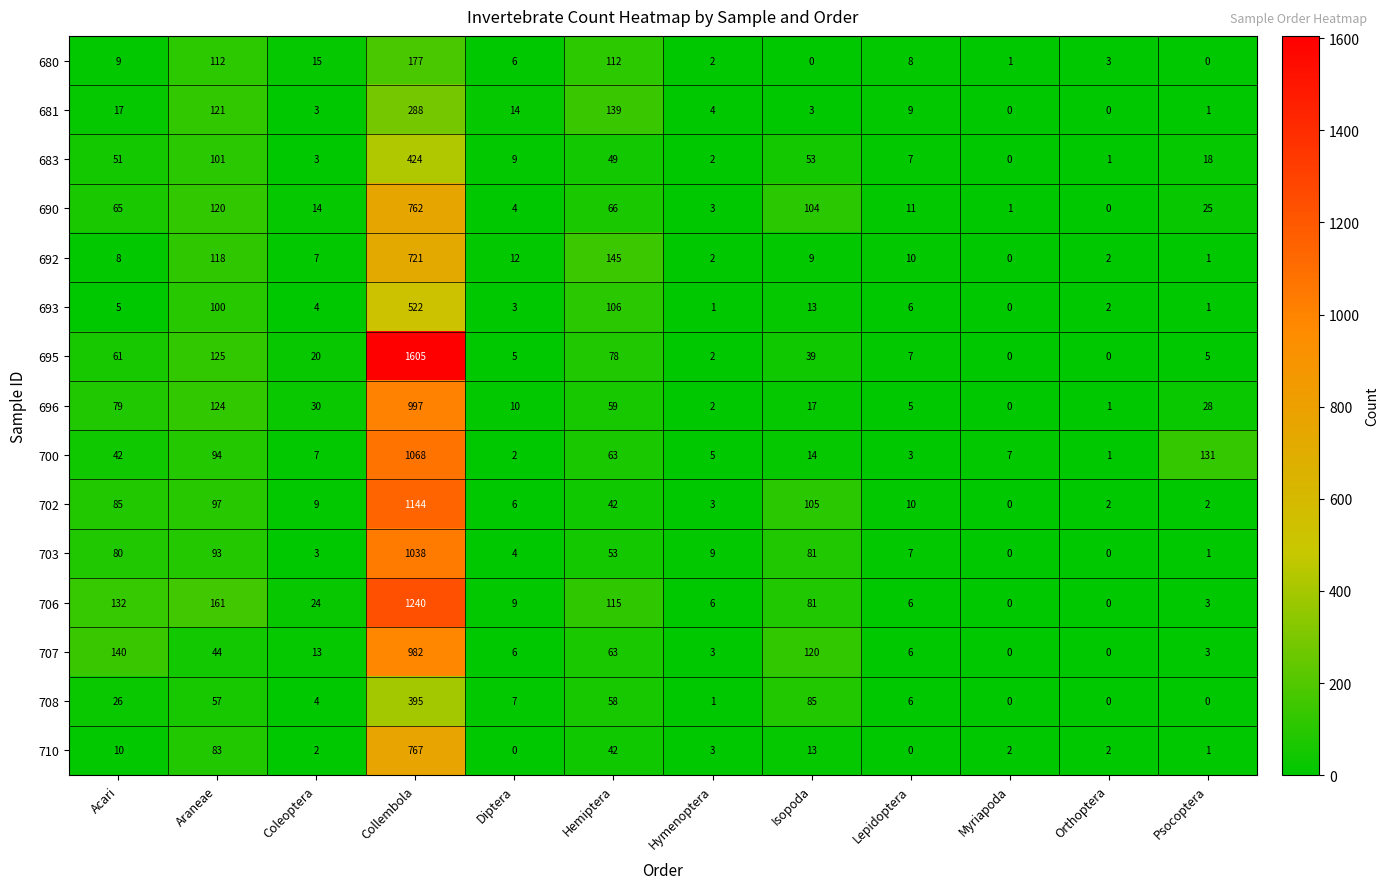

What is the difference between the highest and lowest values at Isopoda?

120